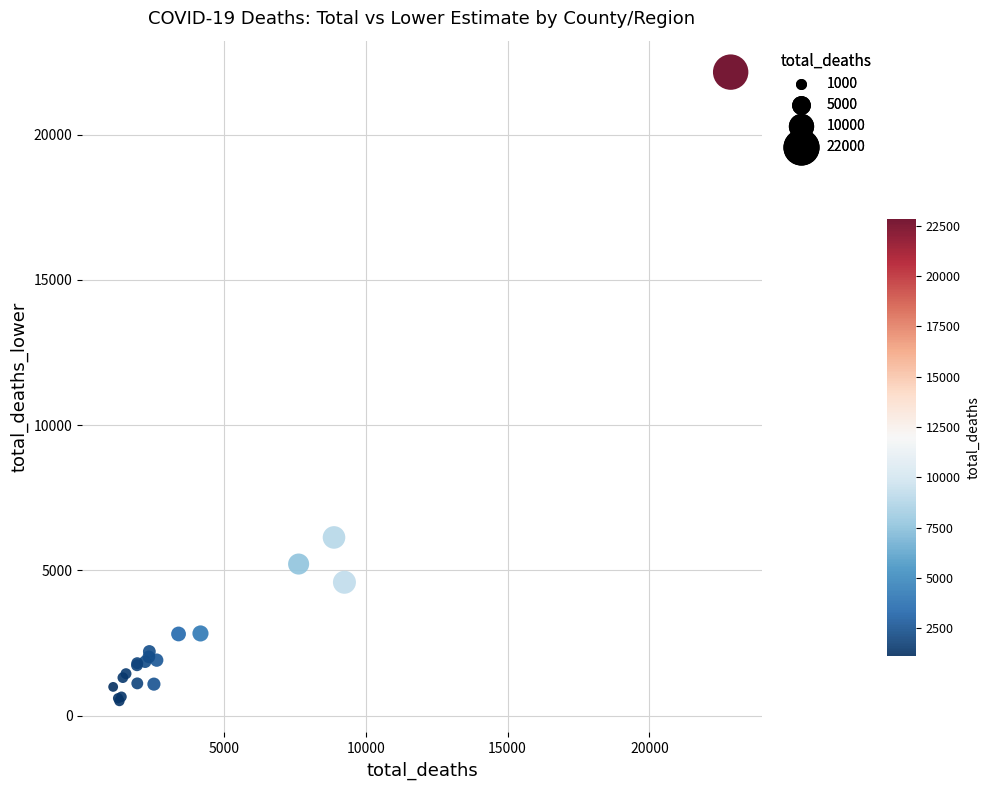

What Y value in the scatter plot is closest to 11325?

6131